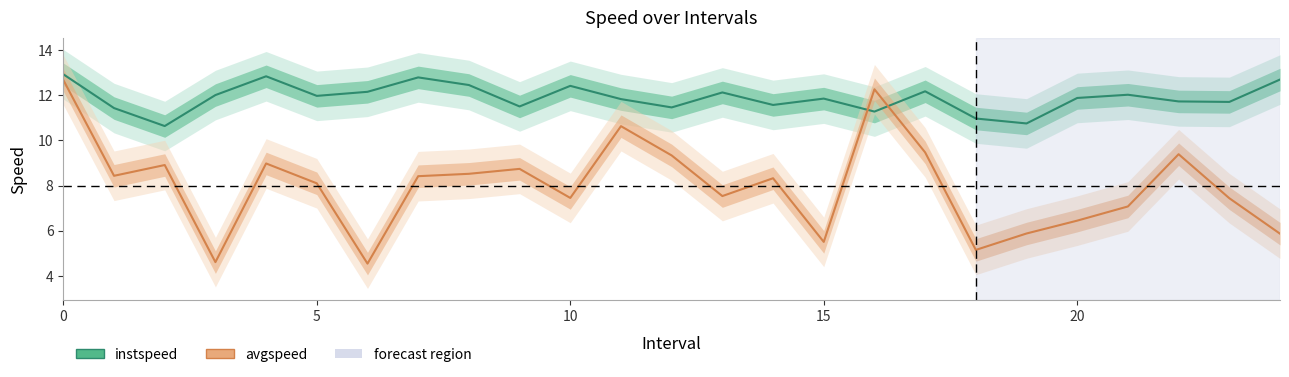

What is the maximum value shown in the chart?

12.9